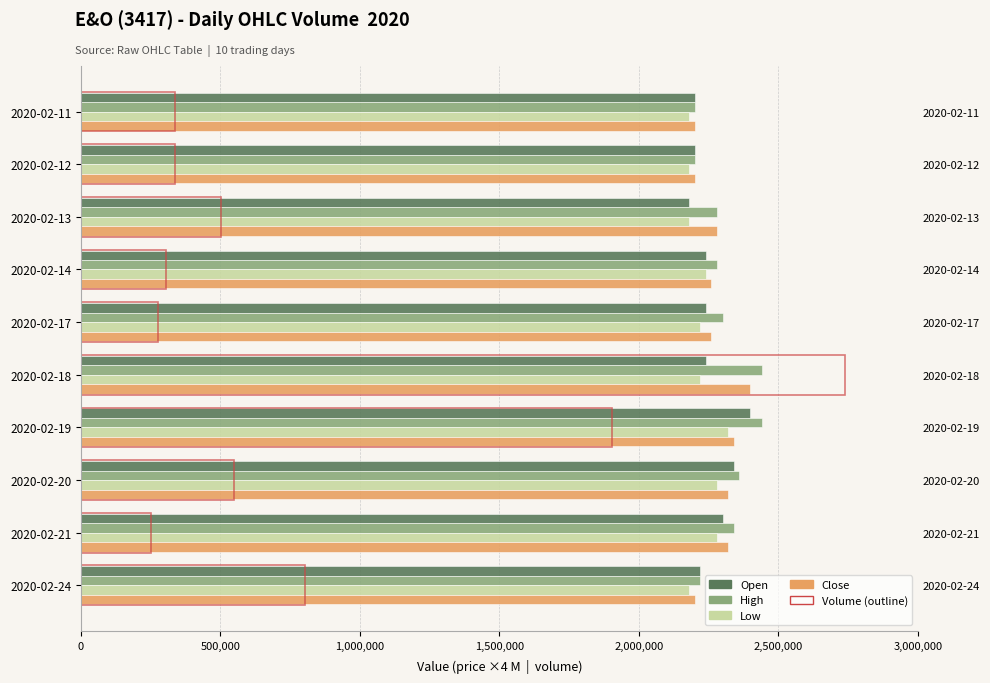

At 2020-02-11, list the series in order from largest to smallest.

open, high, close, low, vol (outline)